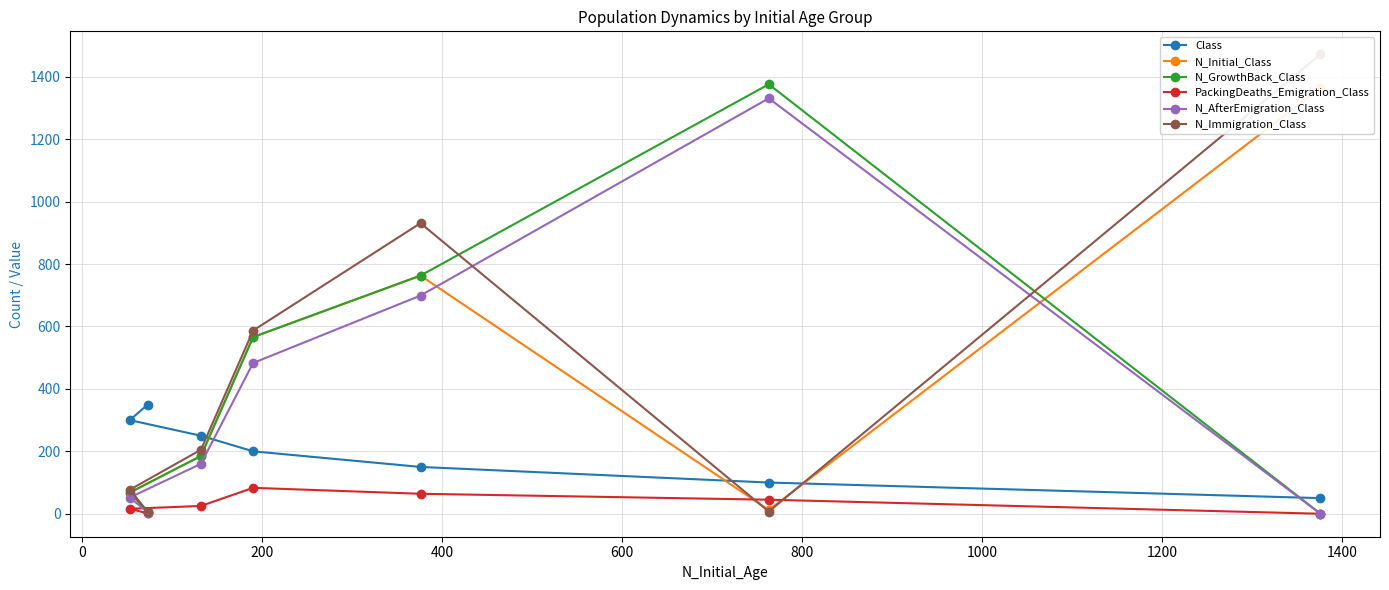

In PackingDeaths_Emigration_Class, how many points are higher than both neighbors (excluding endpoints)?

1